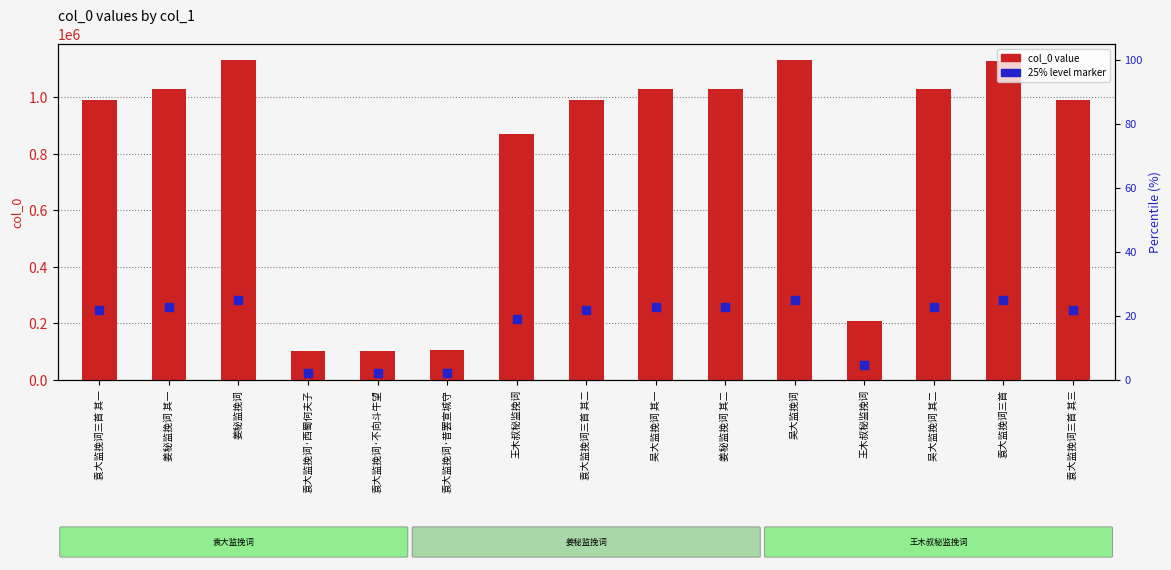

At how many categories does at least one series exceed 201632?

12